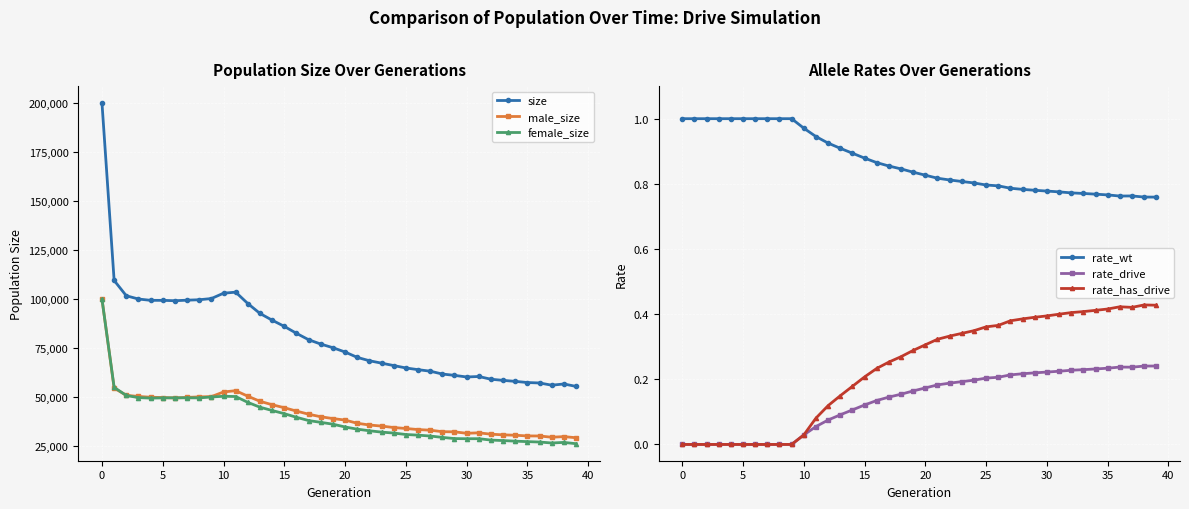

What are all the series names shown in the legend?

size, male_size, female_size, rate_wt, rate_drive, rate_has_drive